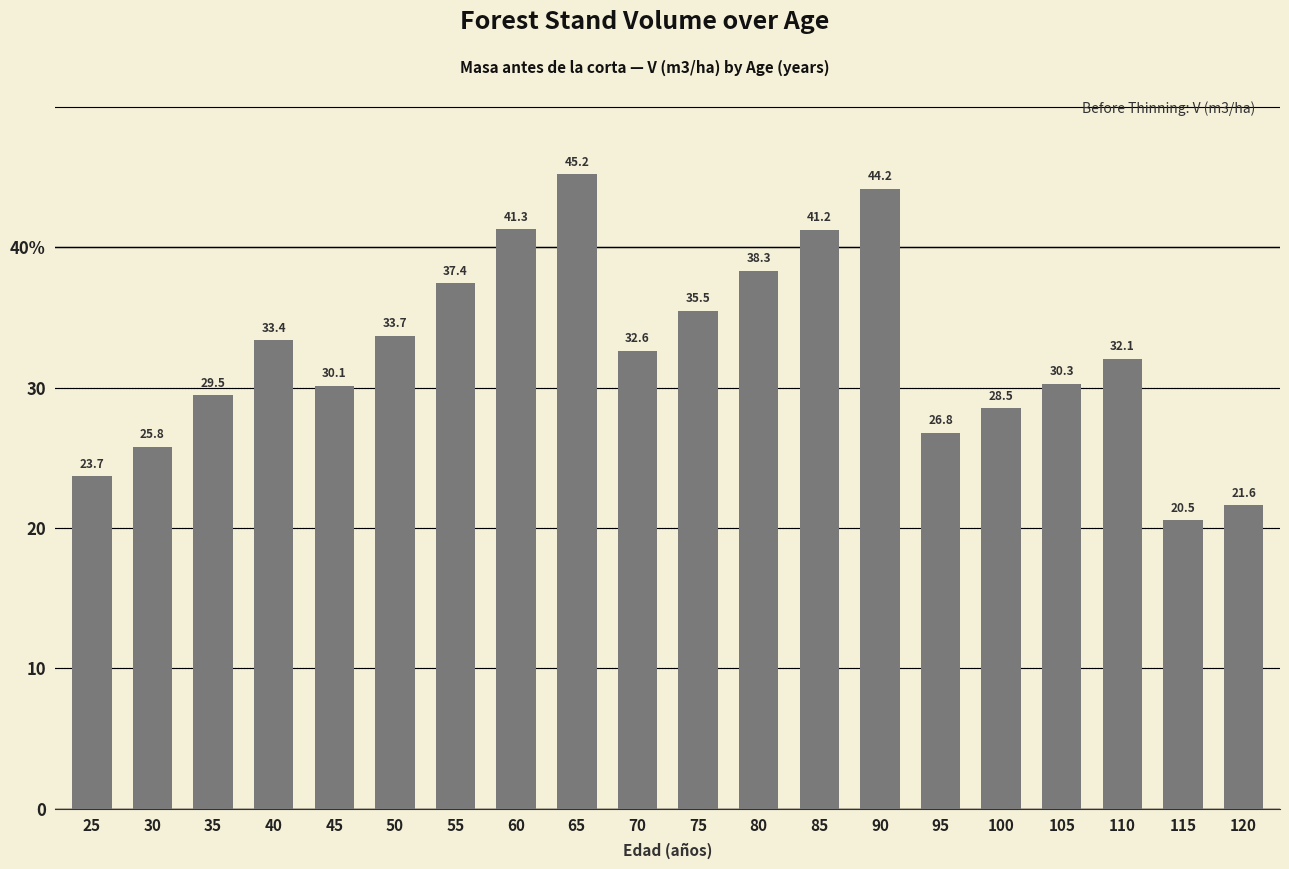

Does the chart contain any negative values?

No